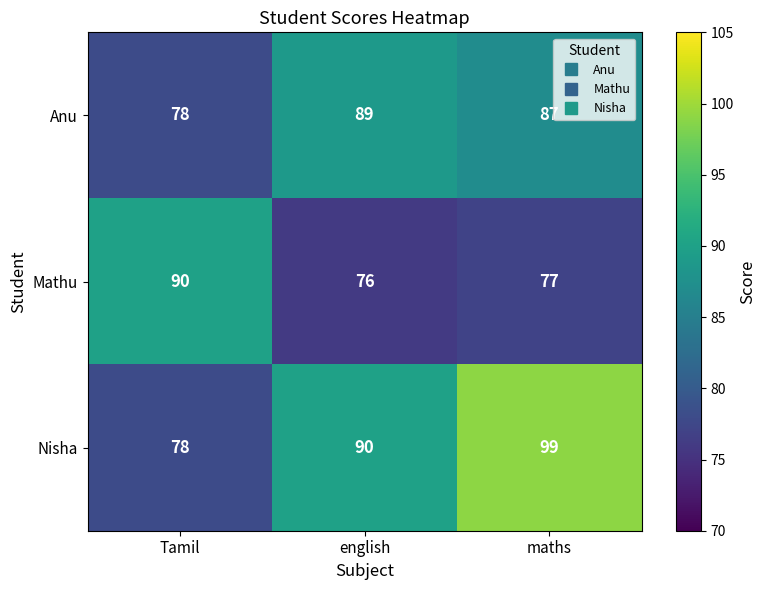

What is the average value of the Anu series?

85